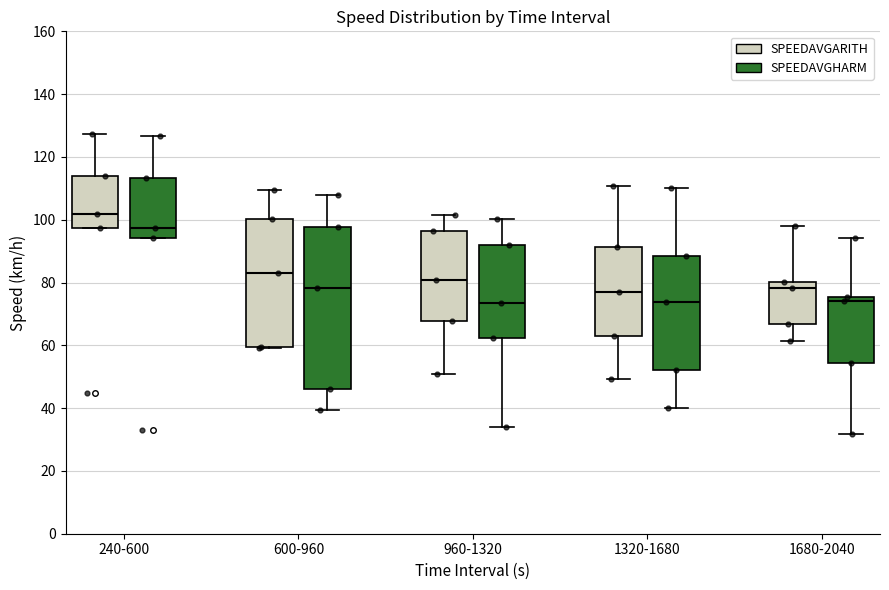

Where is the upper edge of the box for 240-600 (SPEEDAVGARITH) on the y-axis? The values are not printed on the chart, so give them approximately, as read against the axis.

114